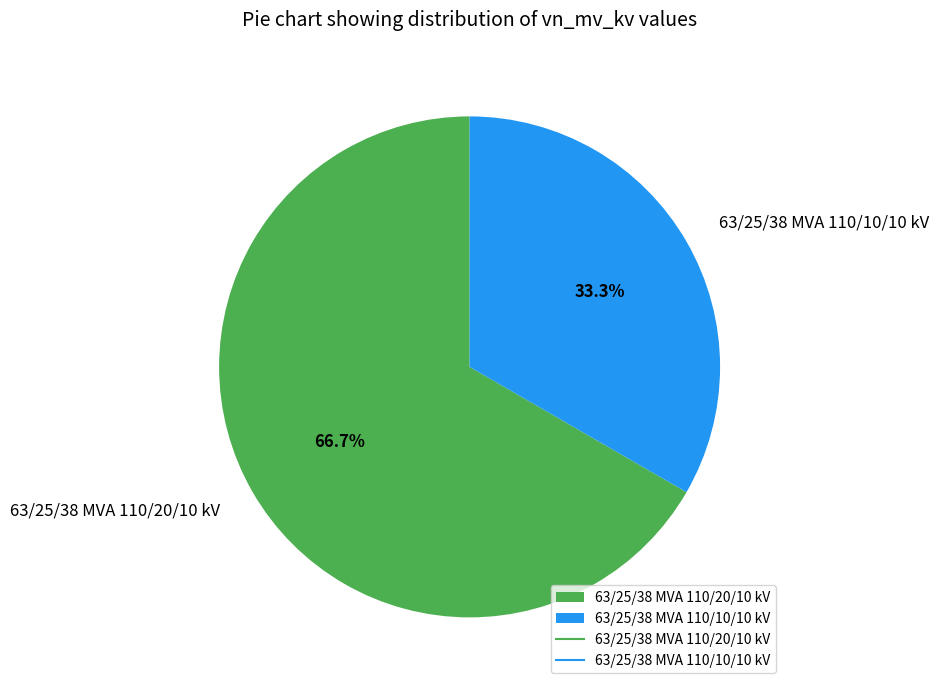

To the nearest percent, what is the combined percentage of 63/25/38 MVA 110/20/10 kV and 63/25/38 MVA 110/10/10 kV?

100%